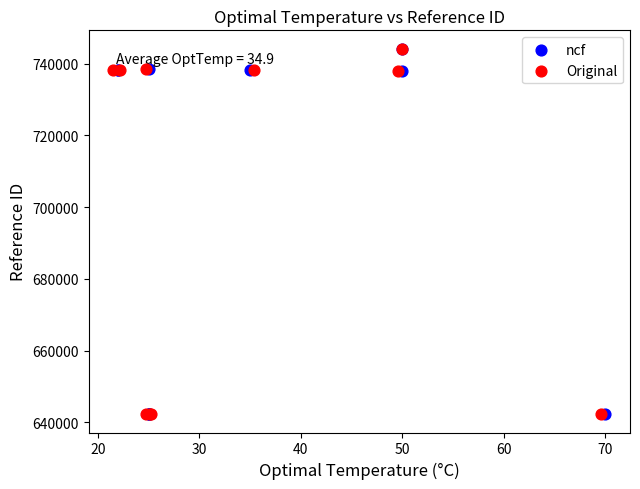

What are all the series names shown in the legend?

ncf, Original